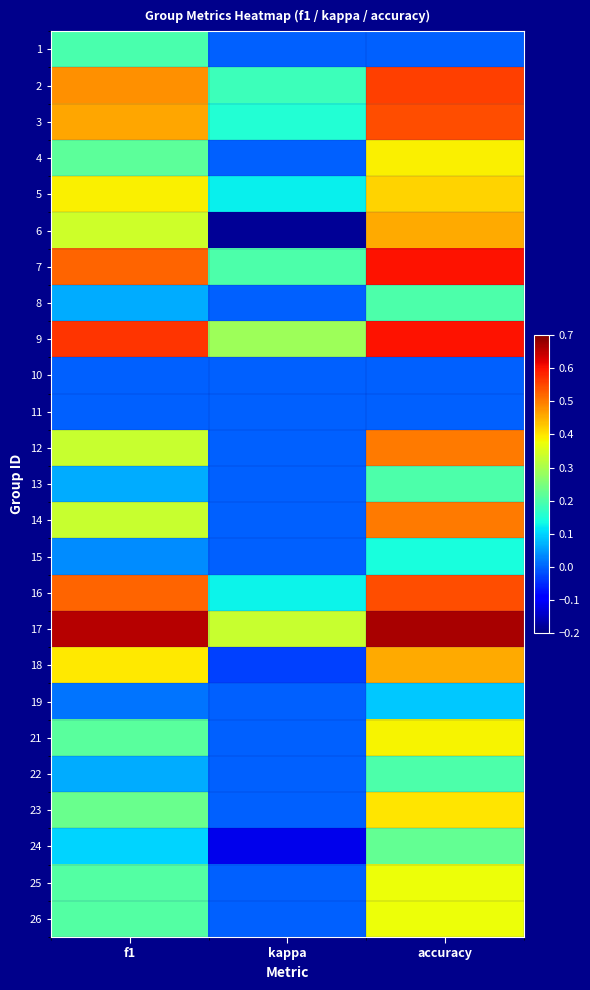

Which label corresponds to the largest value in the chart?

accuracy